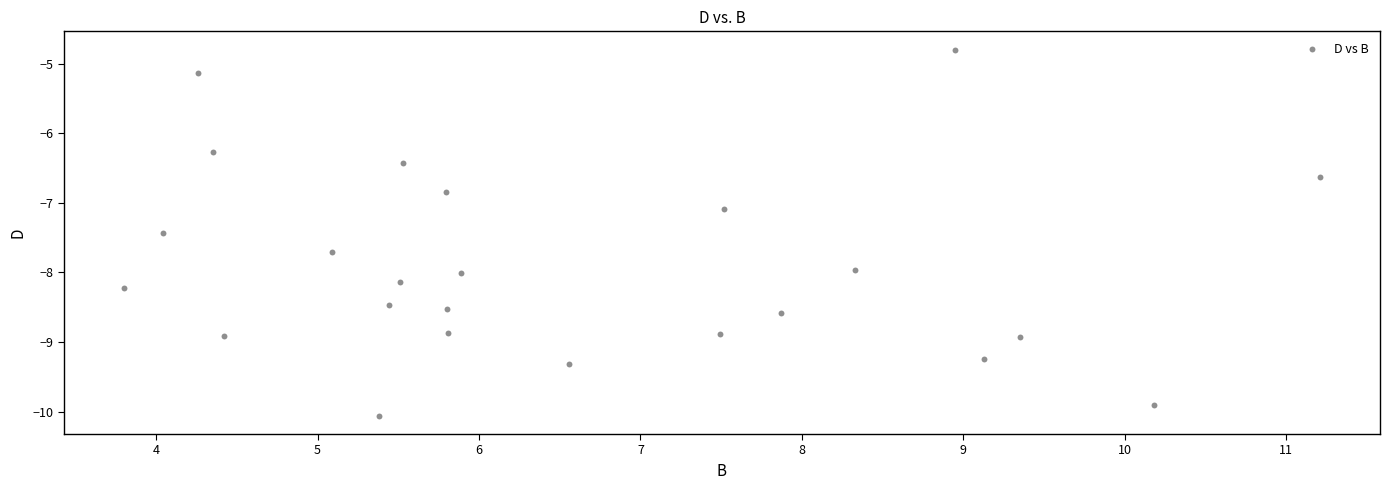

What is the range of X values (max minus min)?

7.4